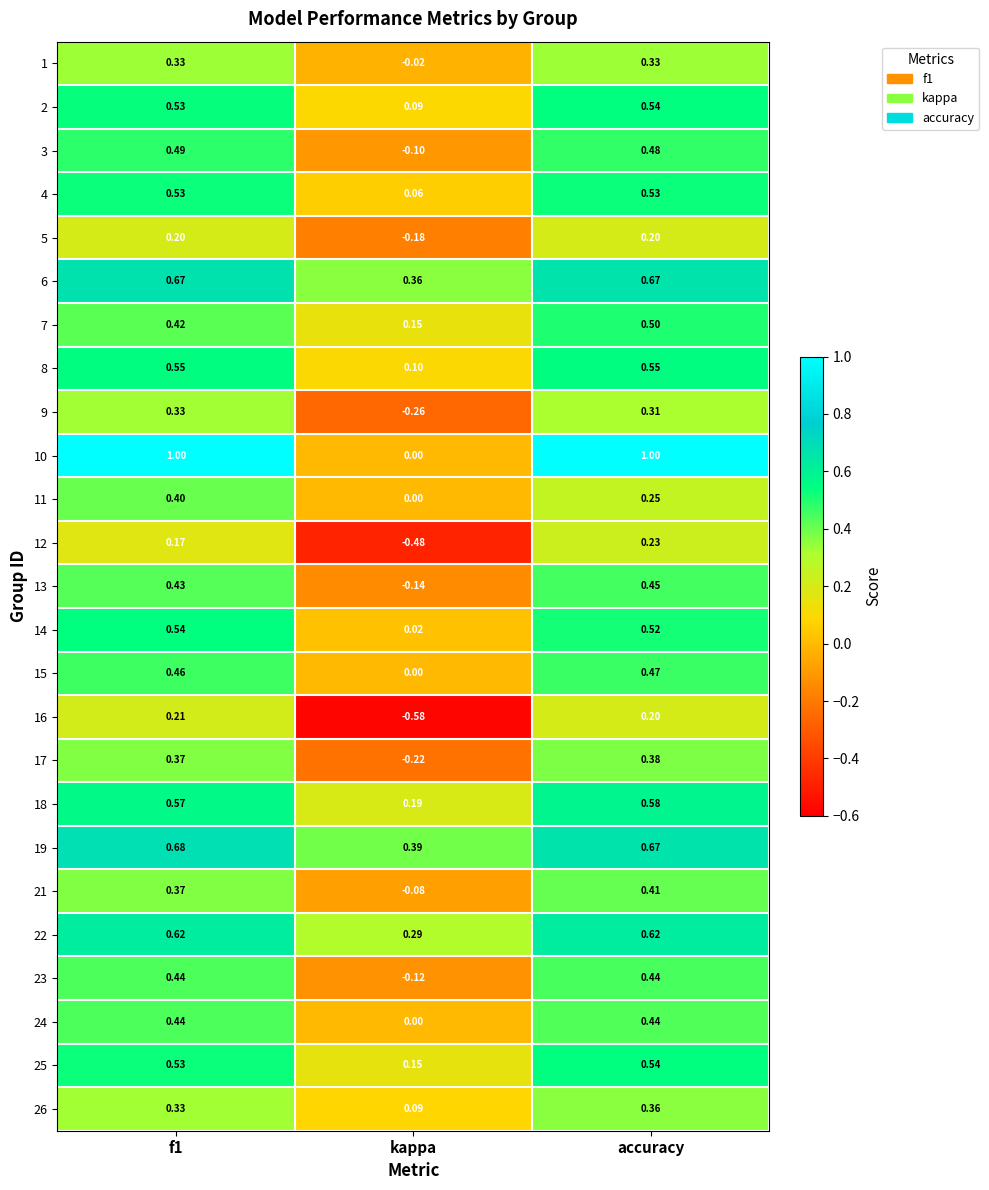

At which category is the sum across all series the highest?

accuracy